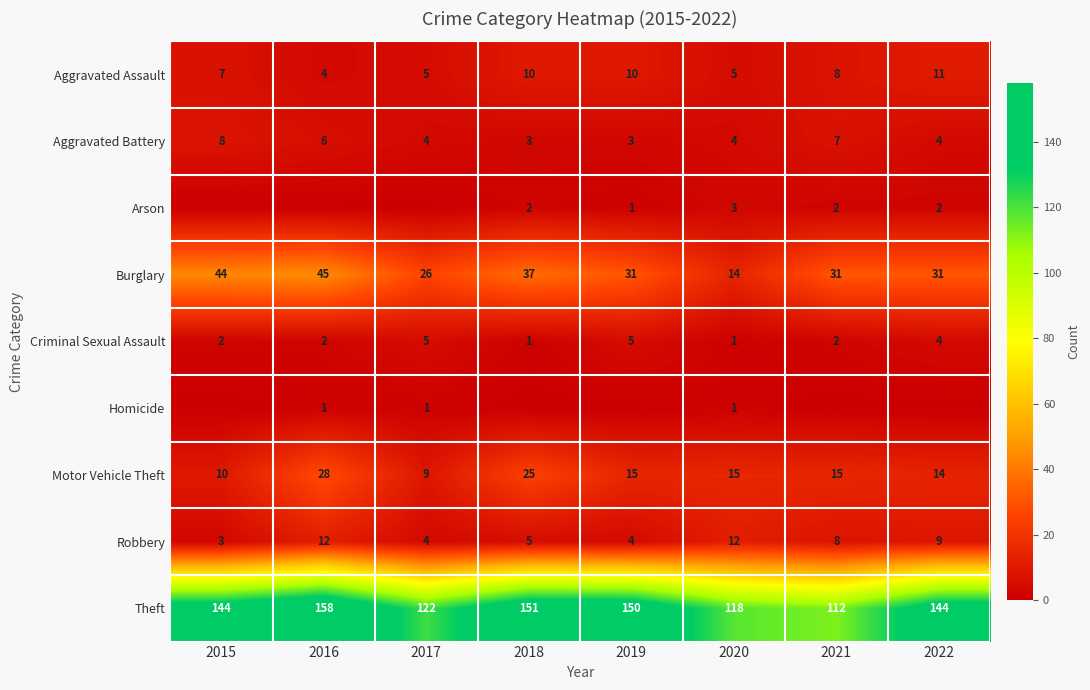

What is the difference between the second highest and second lowest values in the Theft series?

33